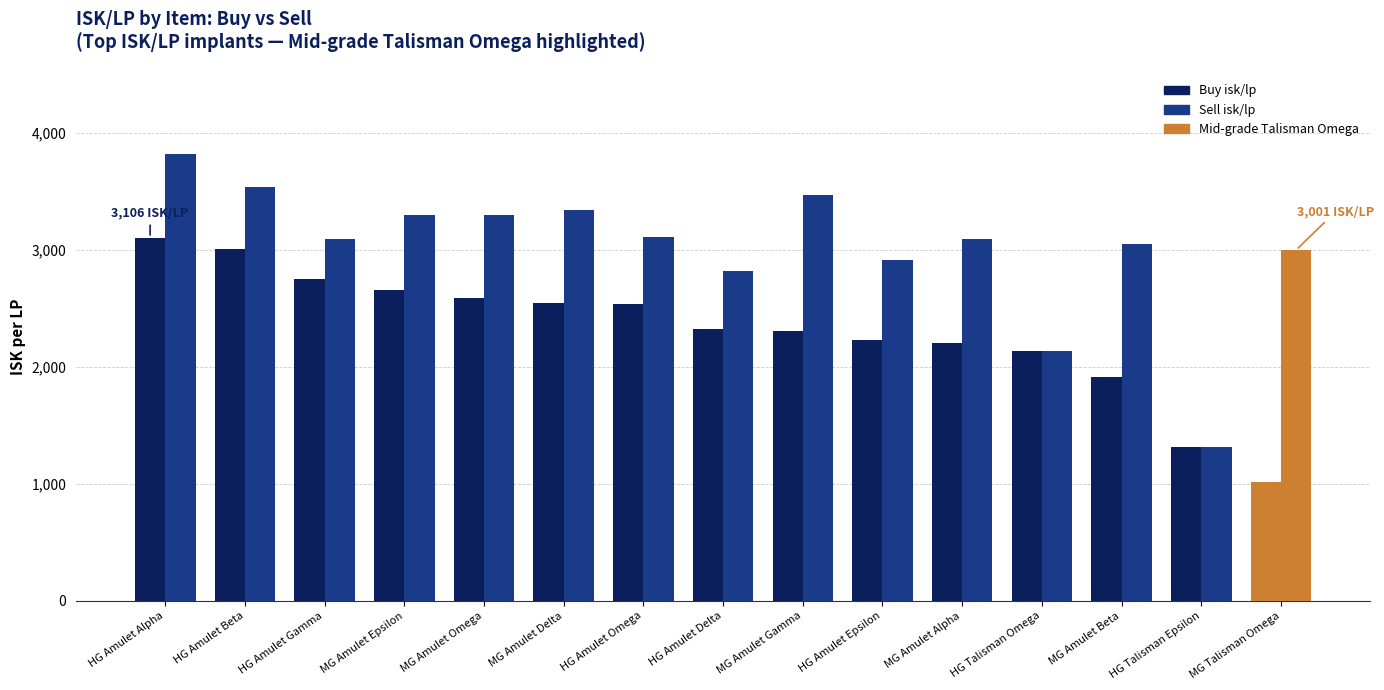

How many values in the Buy isk/lp series are below 2328?

7